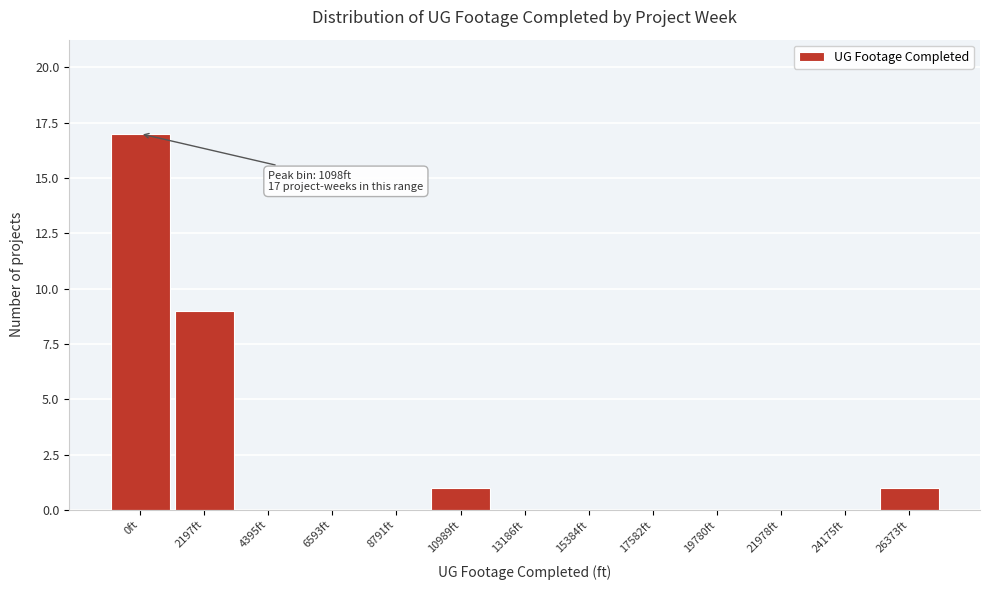

Reading right to left, transcribe all the data shown in this chart.

26373ft=1	24175ft=0	21978ft=0	19780ft=0	17582ft=0	15384ft=0	13186ft=0	10989ft=1	8791ft=0	6593ft=0	4395ft=0	2197ft=9	0ft=17